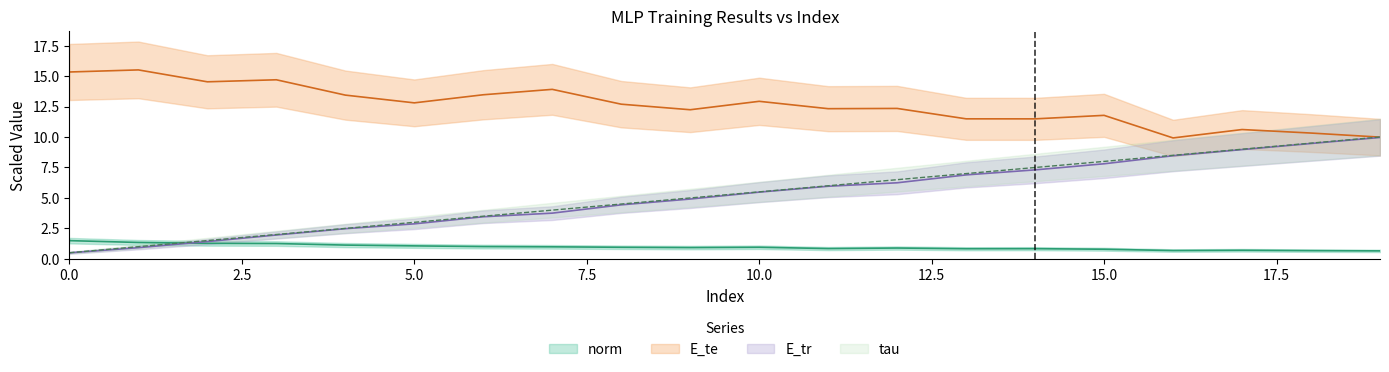

What is the value of the norm point at the 18th from the left?

0.7